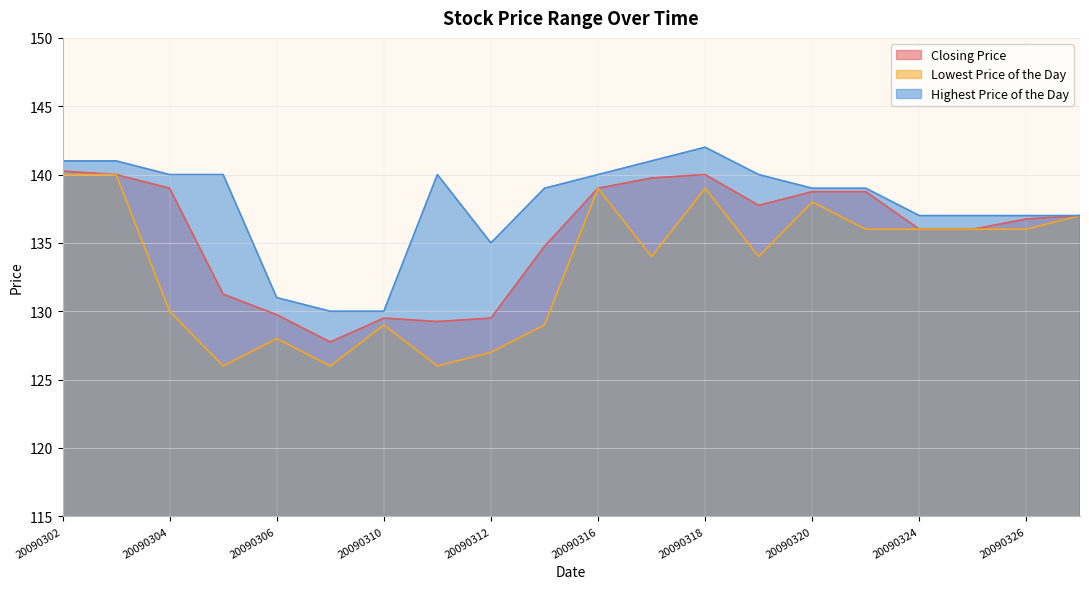

Which series has the largest range (max minus min)?

Lowest Price of the Day